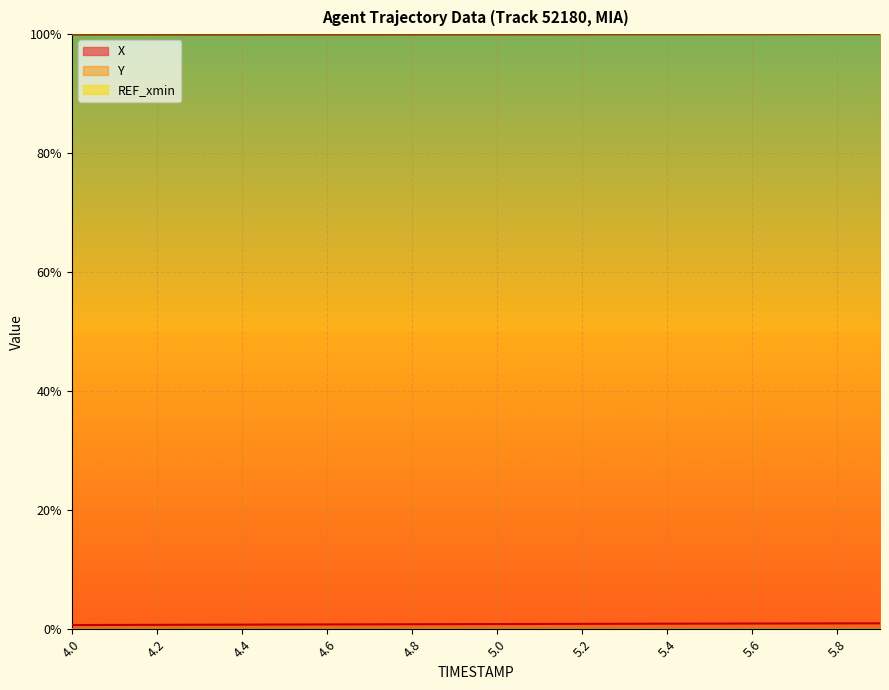

True or false: Y has a value of 1.8 at 4.4.

False